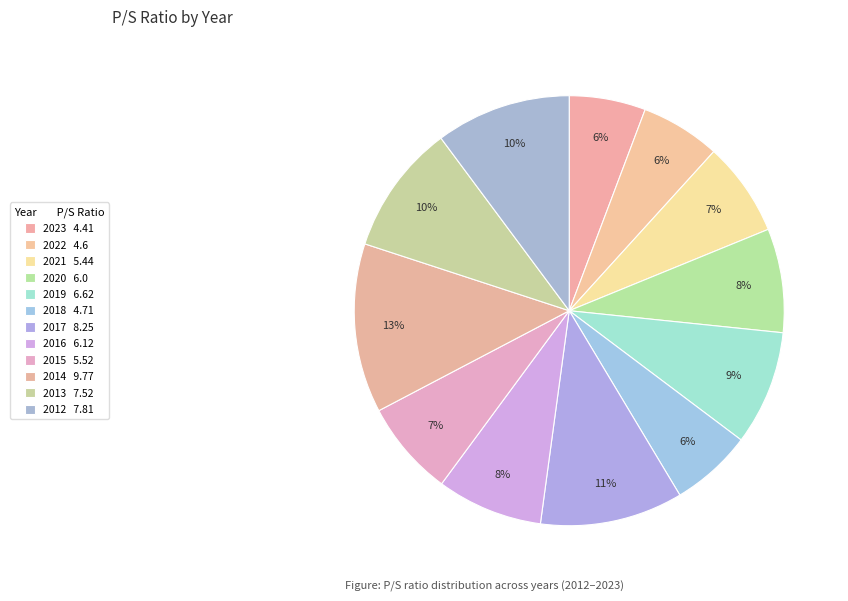

Is it true that 2015 is 20% of the pie?

False